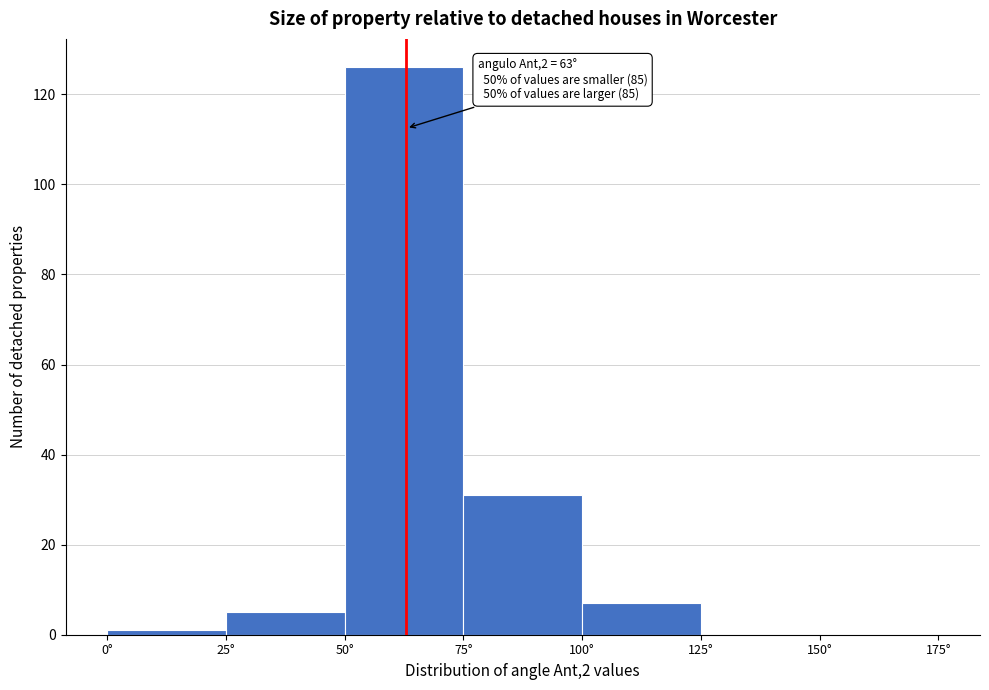

Which range on the x-axis has the tallest bar?

50 to 75